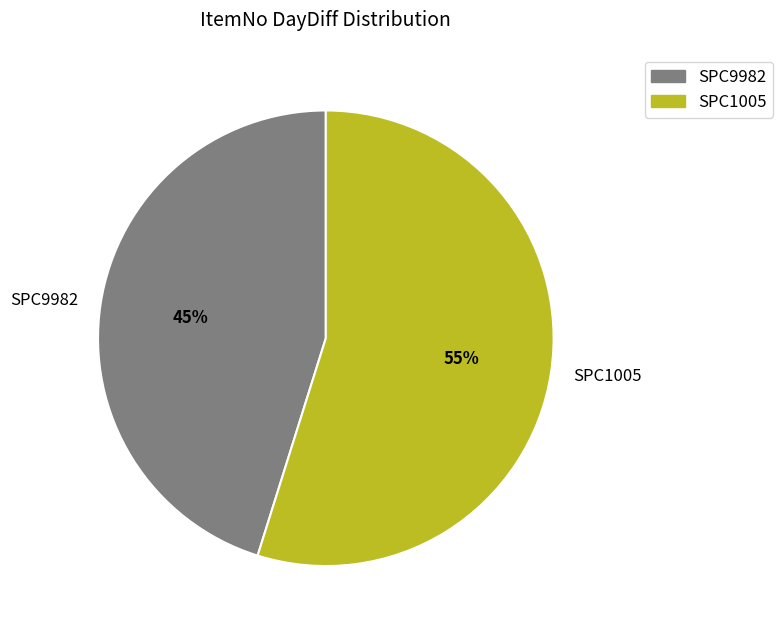

Which slice is the smallest?

SPC9982